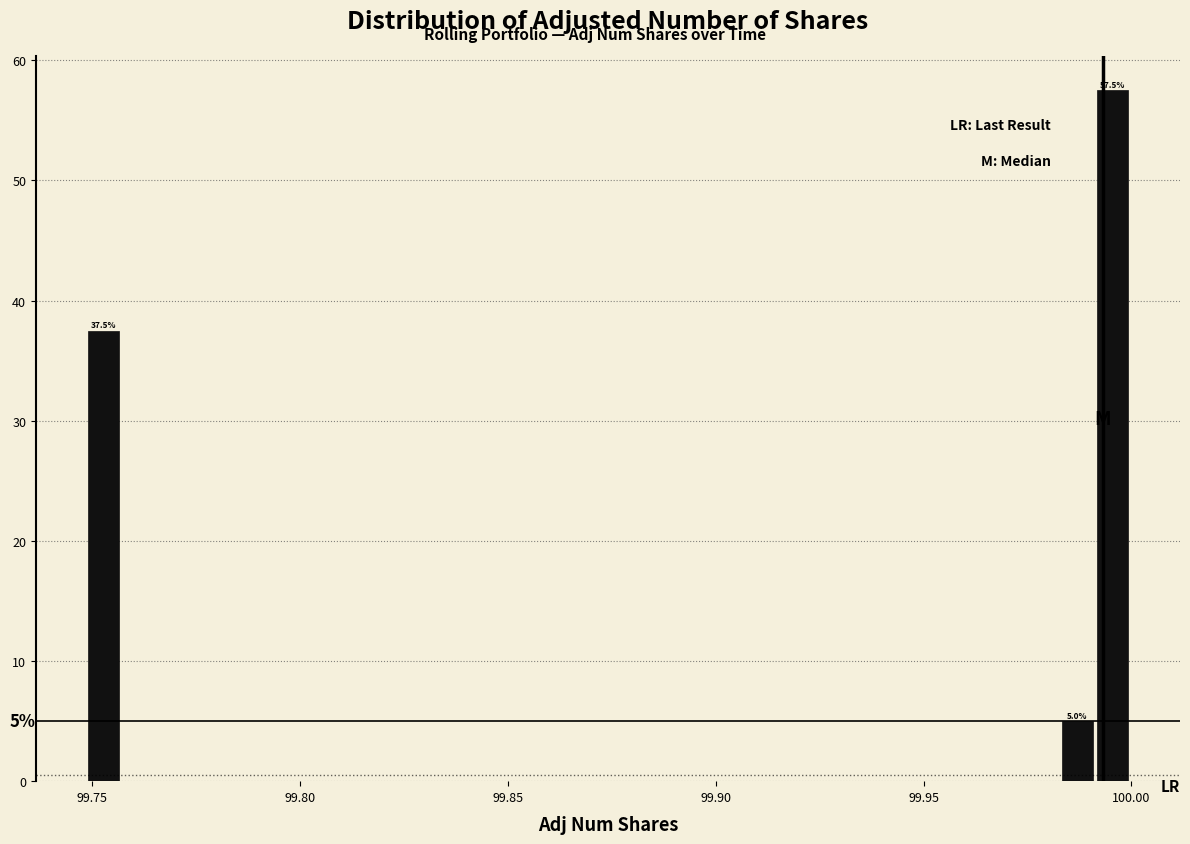

Read against the x-axis, roughly where is the centre of the tallest bar?

99.995